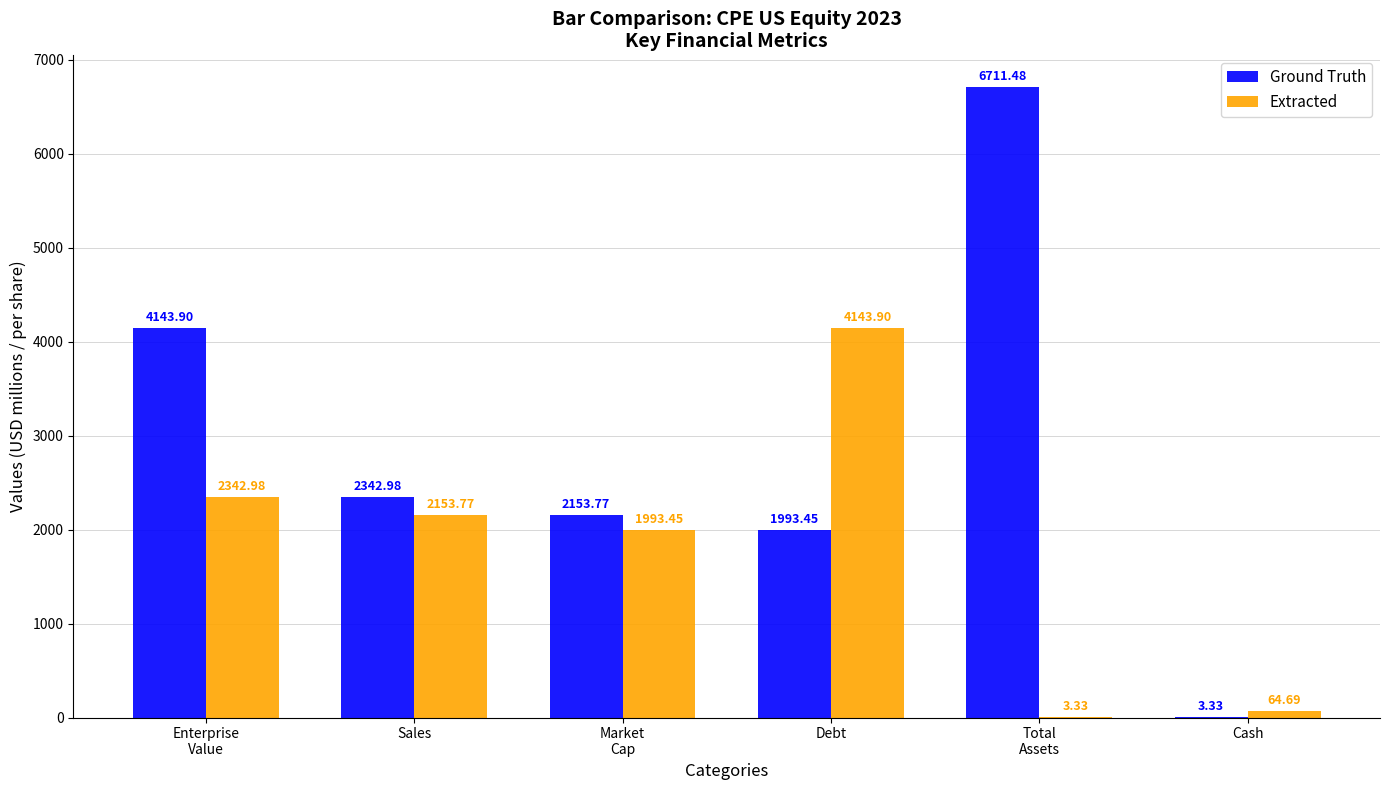

Which series has the largest total across all categories?

Ground Truth